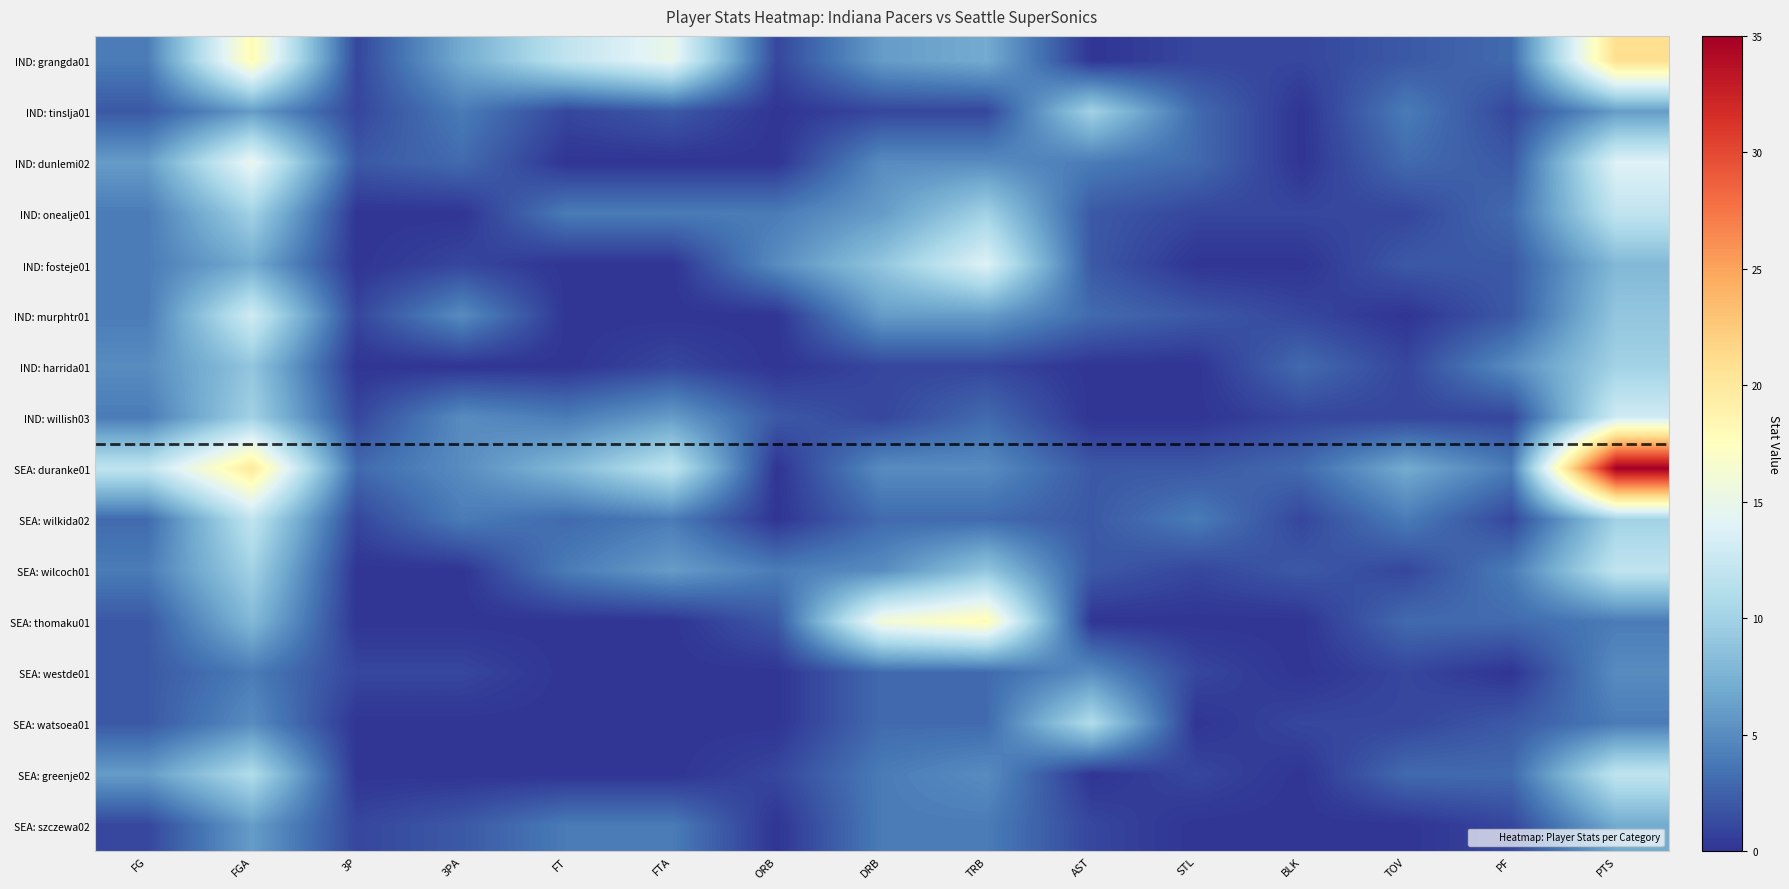

What is the spread (max minus min) of values at 3P?

3